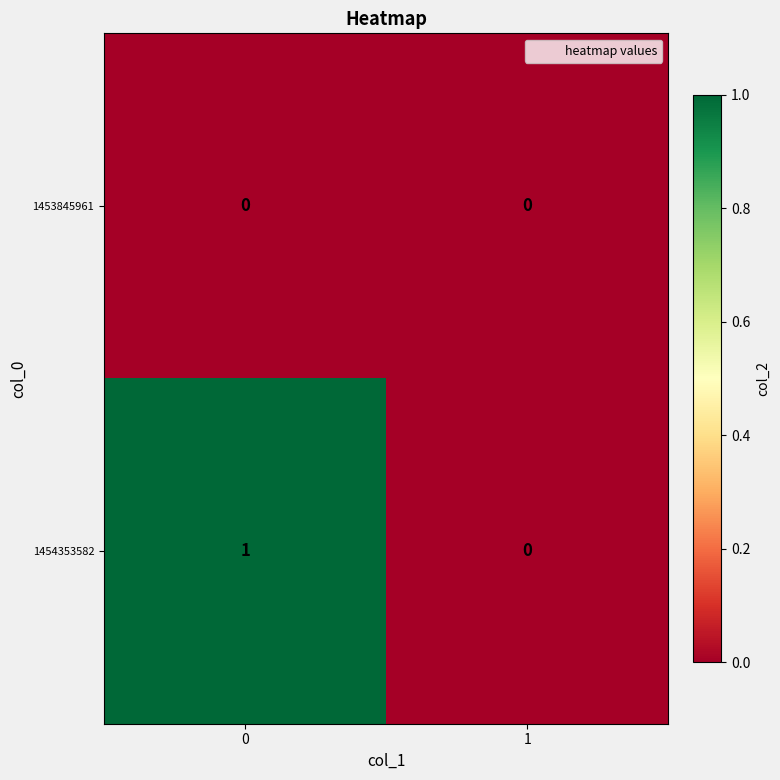

Reading left to right, what are all the values shown in this chart?

1453845961: 0=0	1=0
1454353582: 0=1	1=0